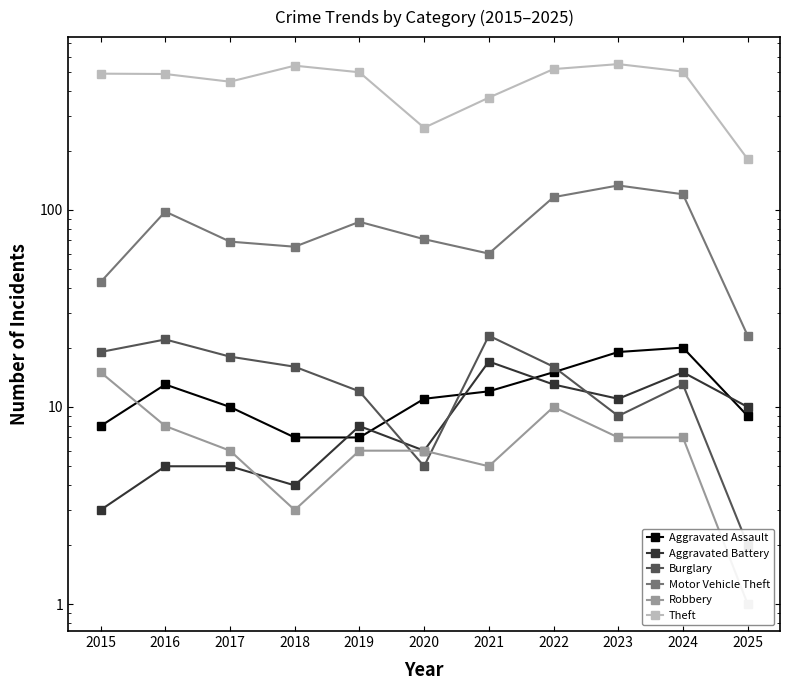

How many data points does each series have?

11